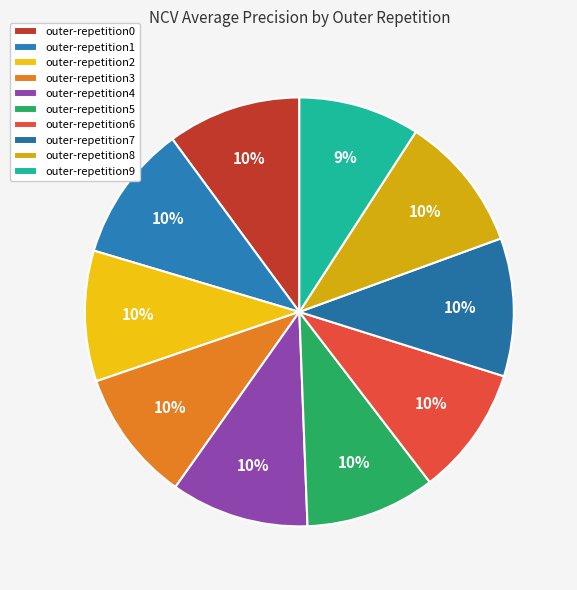

The outer-repetition4 slice represents 1% of the pie. True or false?

False